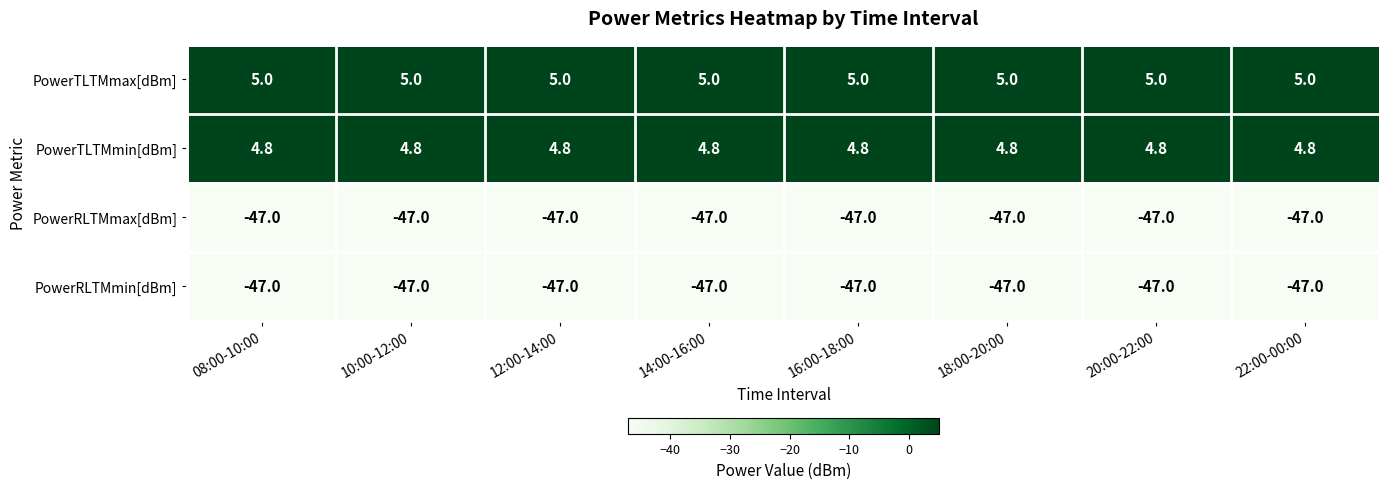

The value of PowerRLTMmax[dBm] at 18:00-20:00 is -47.0. True or false?

True